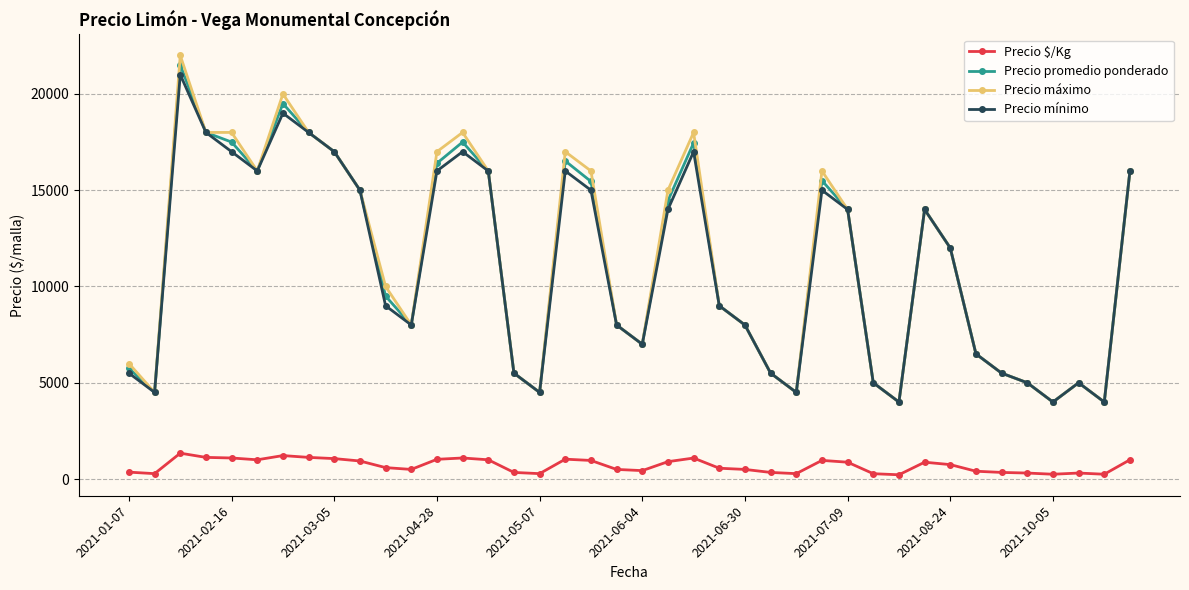

In Precio mínimo, how many points are higher than both neighbors (excluding endpoints)?

8